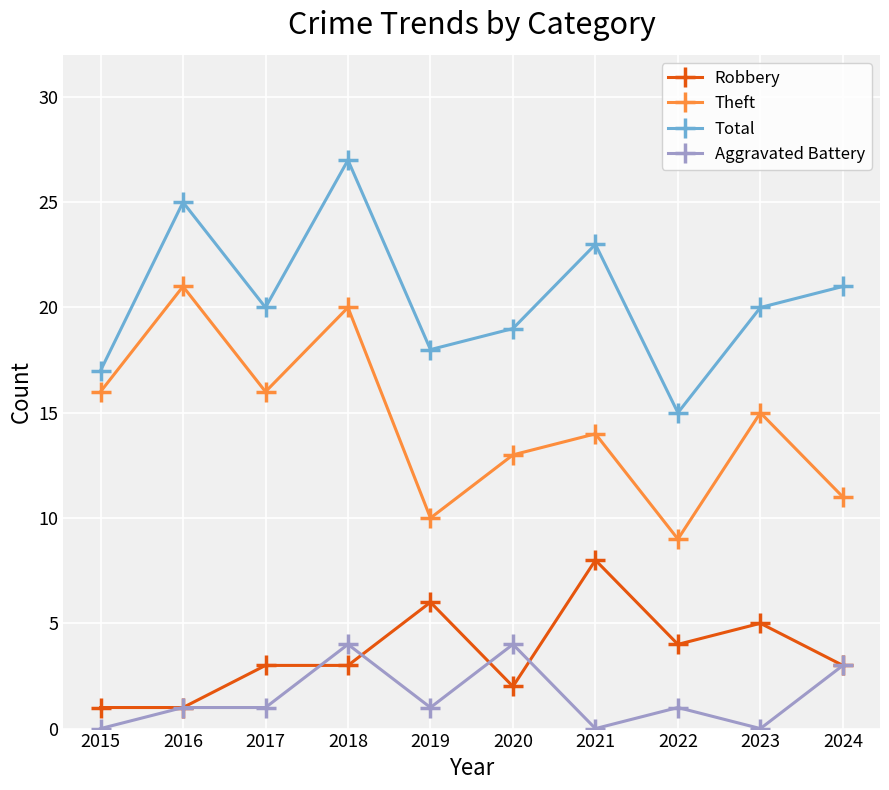

Reading right to left, extract all data points from this chart.

Robbery: 2024=3	2023=5	2022=4	2021=8	2020=2	2019=6	2018=3	2017=3	2016=1	2015=1
Theft: 2024=11	2023=15	2022=9	2021=14	2020=13	2019=10	2018=20	2017=16	2016=21	2015=16
Total: 2024=21	2023=20	2022=15	2021=23	2020=19	2019=18	2018=27	2017=20	2016=25	2015=17
Aggravated Battery: 2024=3	2023=0	2022=1	2021=0	2020=4	2019=1	2018=4	2017=1	2016=1	2015=0